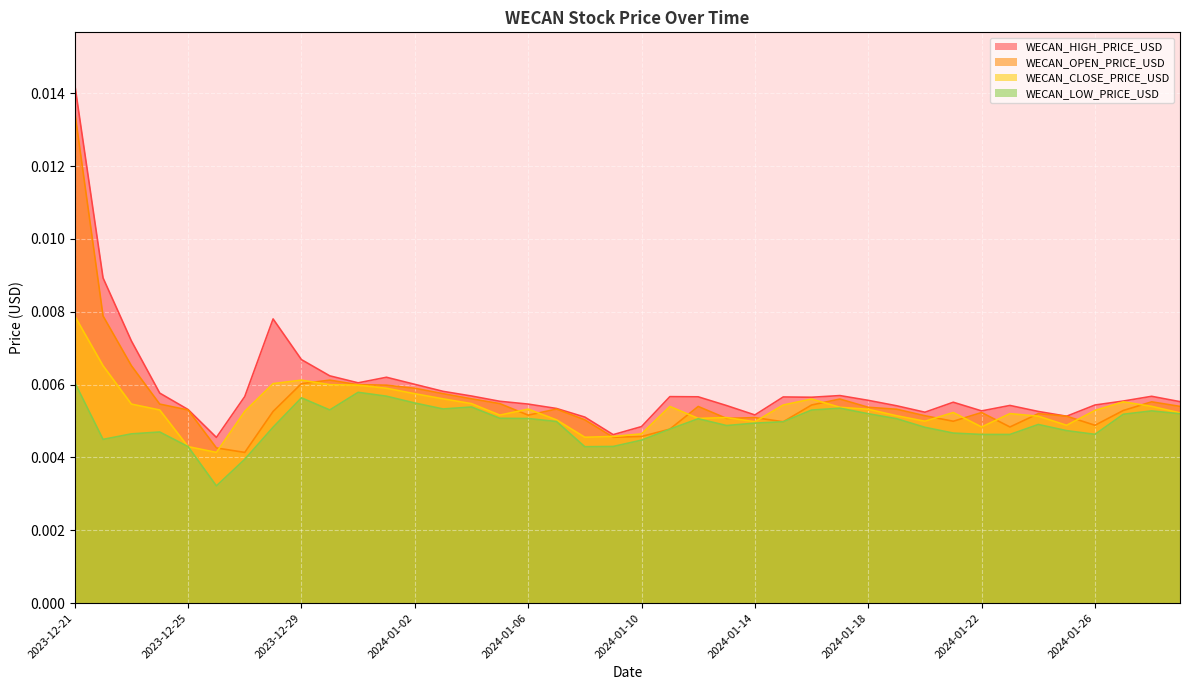

What position from the left is 2023-12-23?

3